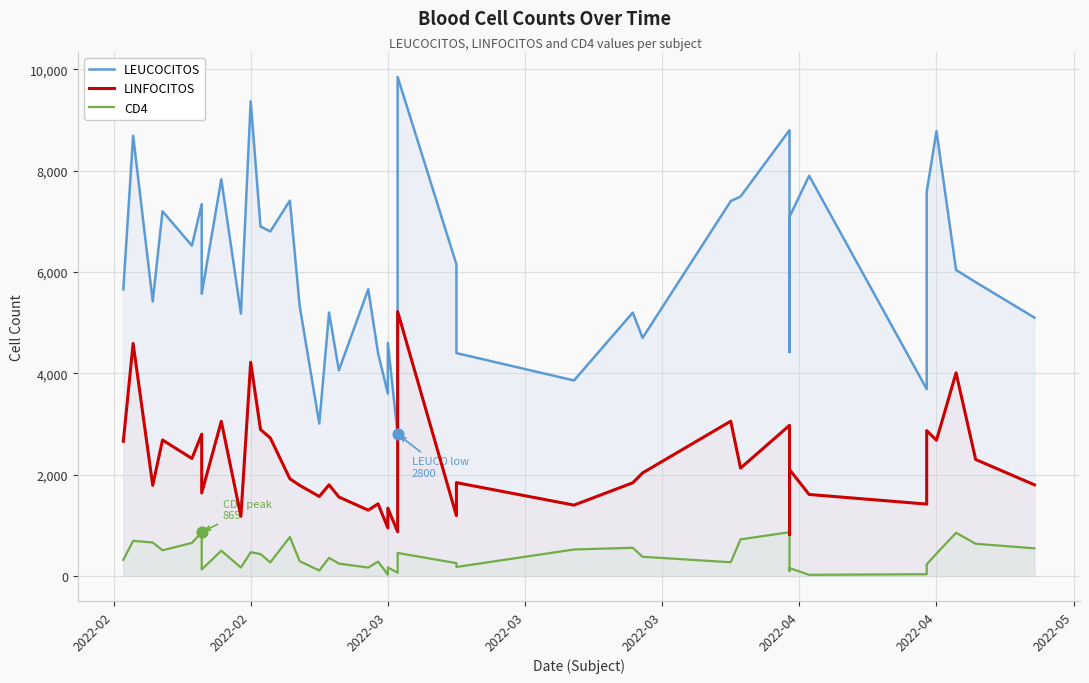

Which series has the largest total across all categories?

LEUCOCITOS